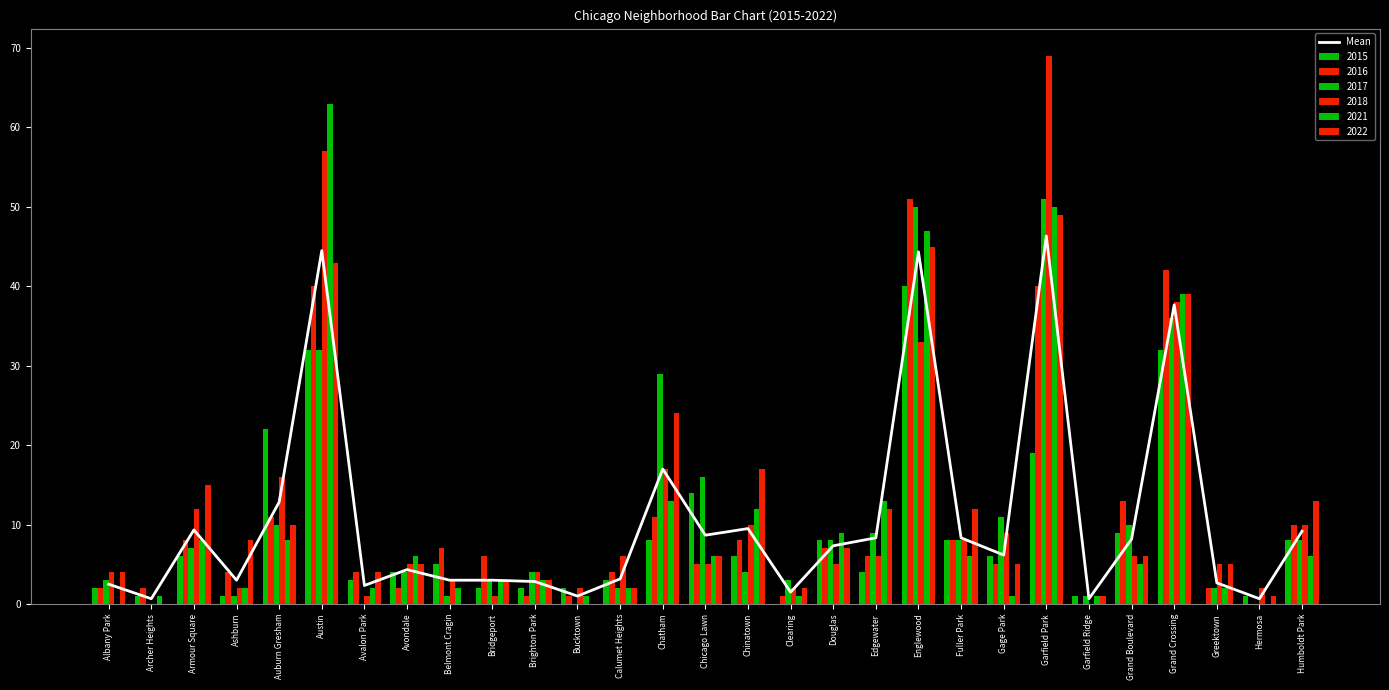

Approximately how many times larger is the value at Gage Park compared to Brighton Park?

2.2